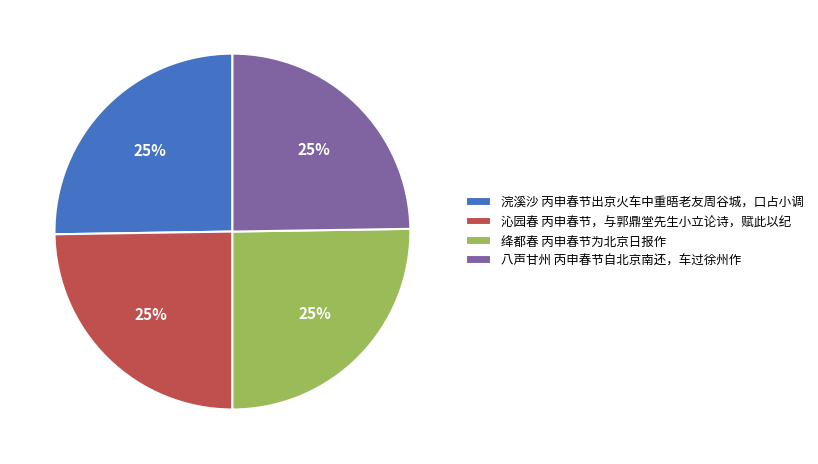

Approximately how many times larger is the value at 浣溪沙 丙申春节出京火车中重晤老友周谷城，口占小调 compared to 沁园春 丙申春节，与郭鼎堂先生小立论诗，赋此以纪?

1.0